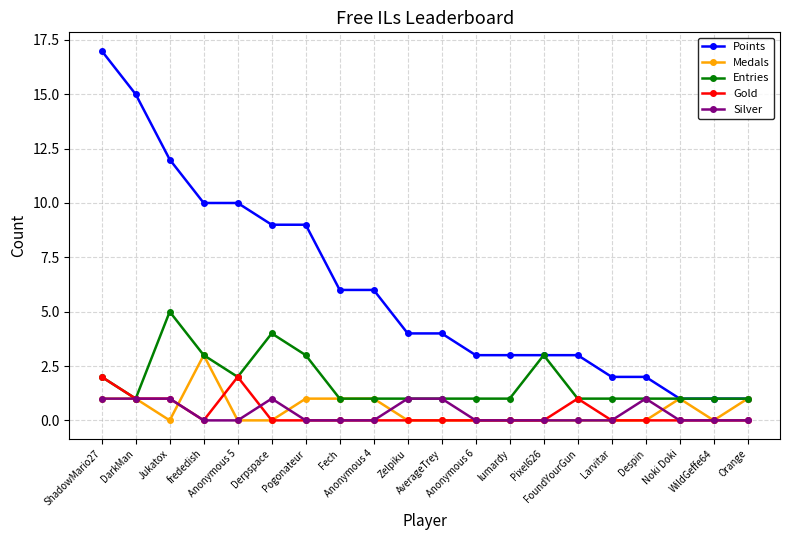

True or false: Silver and Medals intersect in this chart.

True